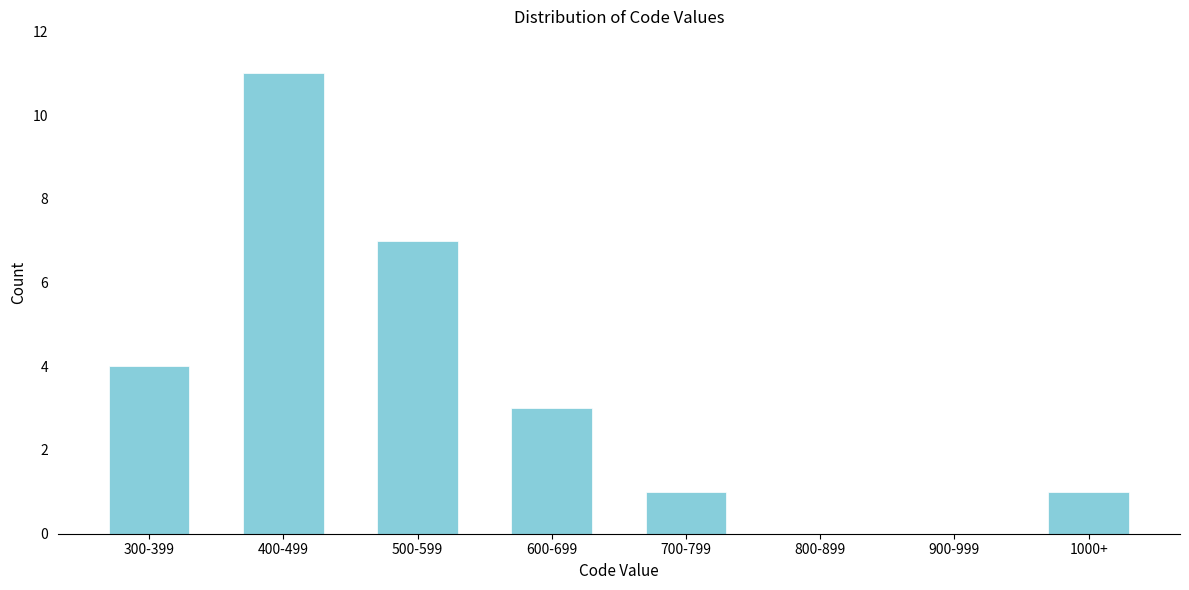

Reading left to right, transcribe all the data shown in this chart.

300-399=4	400-499=11	500-599=7	600-699=3	700-799=1	800-899=0	900-999=0	1000+=1